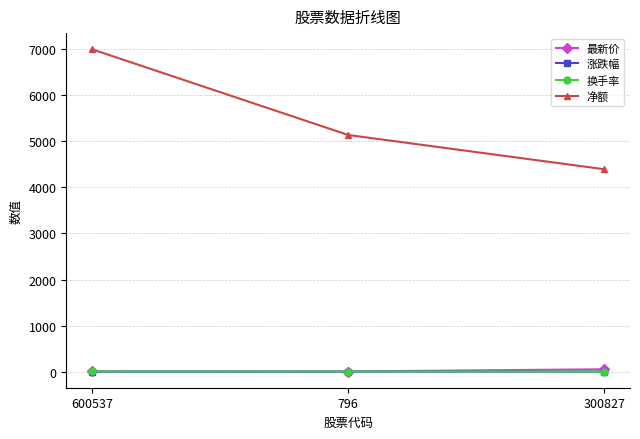

At which label does 涨跌幅 first exceed 2?

600537